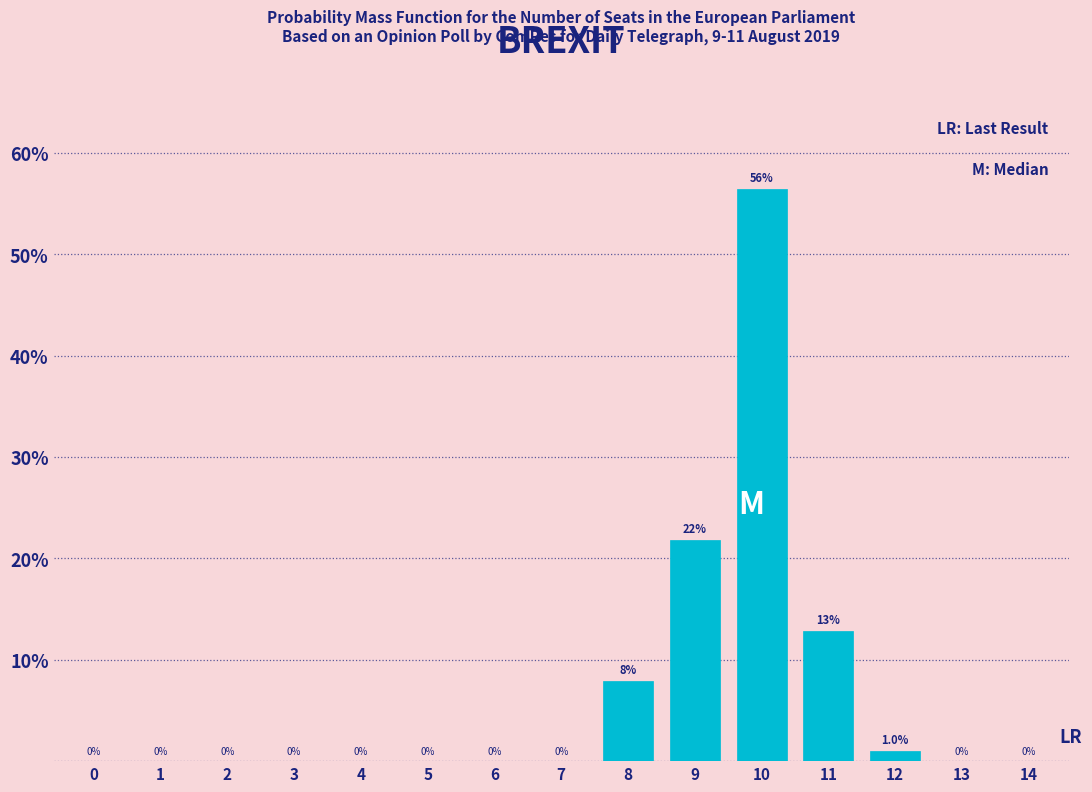

Reading right to left, transcribe all the data shown in this chart.

14=0.0	13=0.0	12=1.0	11=12.9	10=56.4	9=21.8	8=7.9	7=0.0	6=0.0	5=0.0	4=0.0	3=0.0	2=0.0	1=0.0	0=0.0